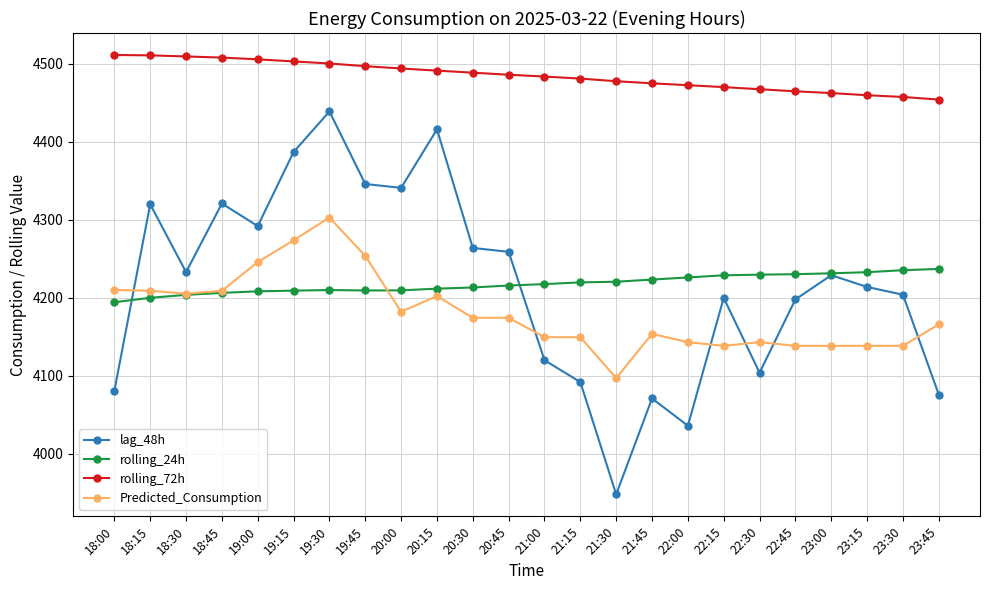

Which series changed the most between 22:30 and 23:15?

lag_48h